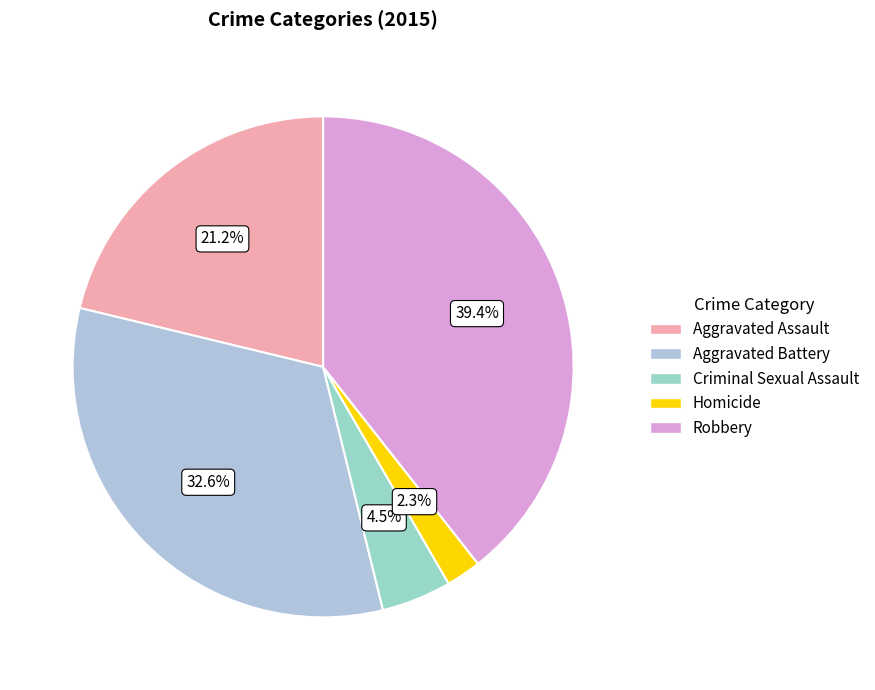

True or false: Aggravated Battery accounts for 44% of the total.

False